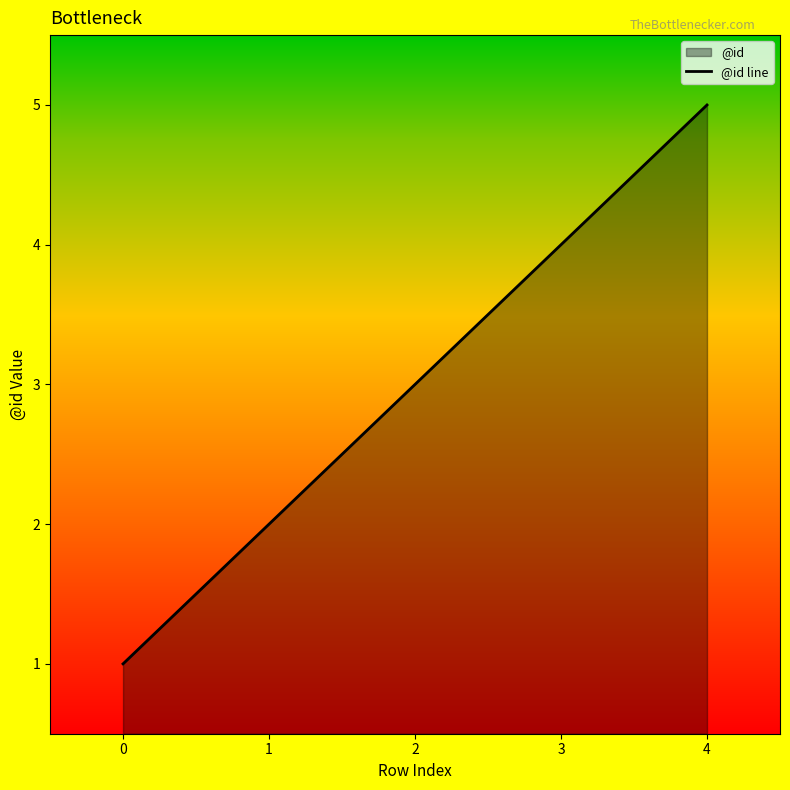

What is the change in value from 0 to 4?

+4